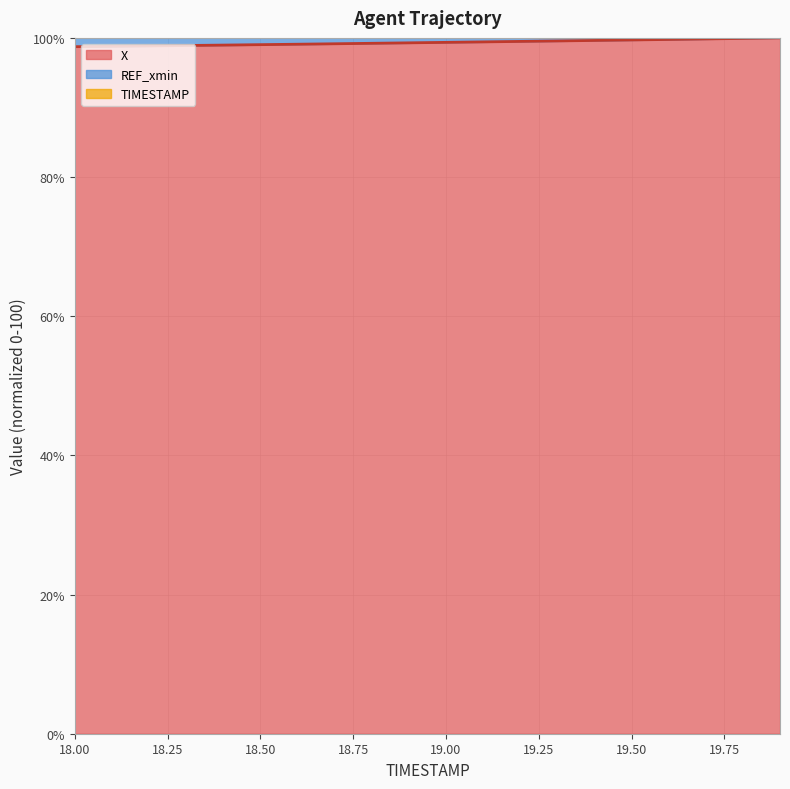

How many values in the X series exceed 99?

15